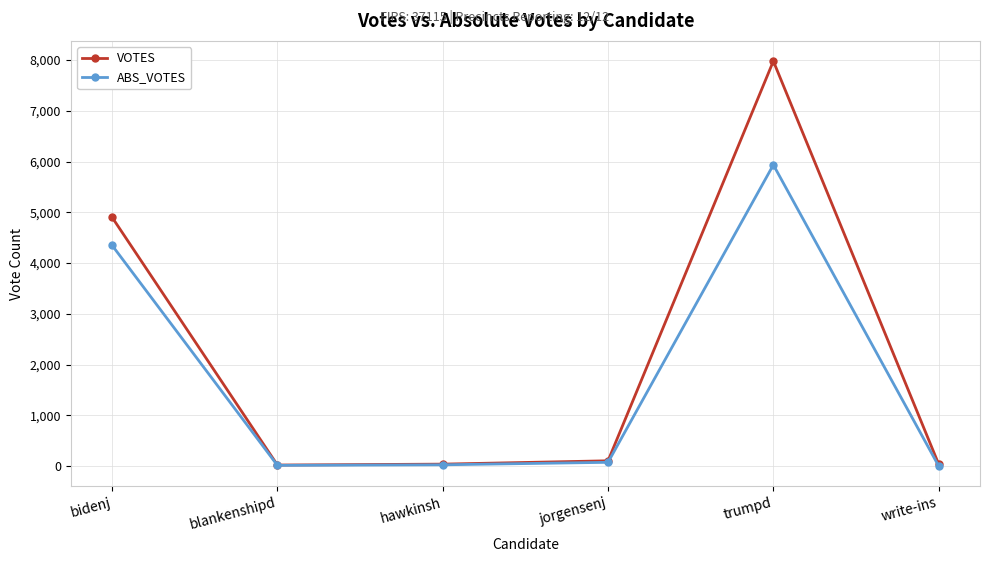

Which series has the largest range (max minus min)?

VOTES